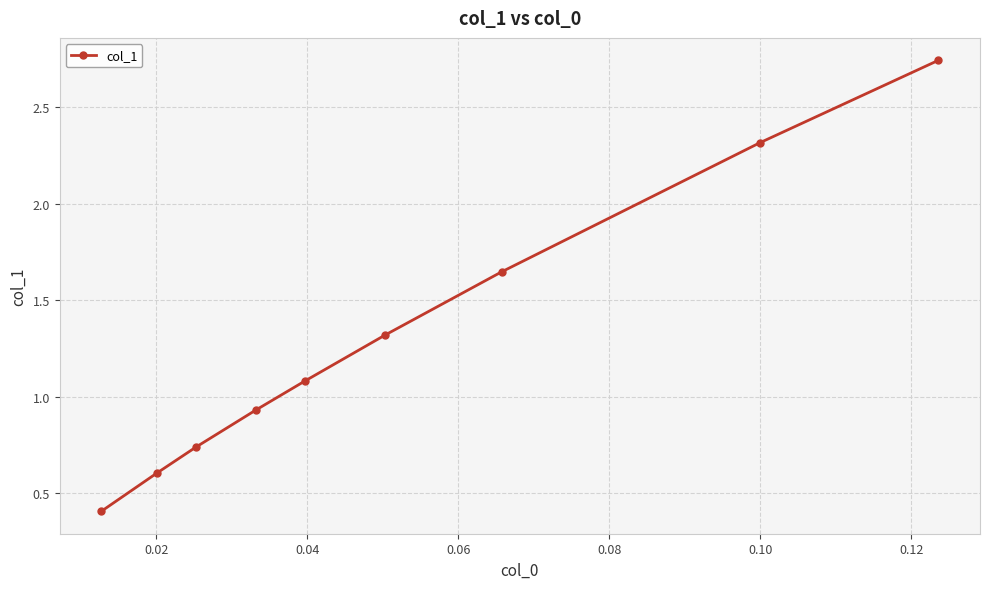

What is the sum of all values?

11.8